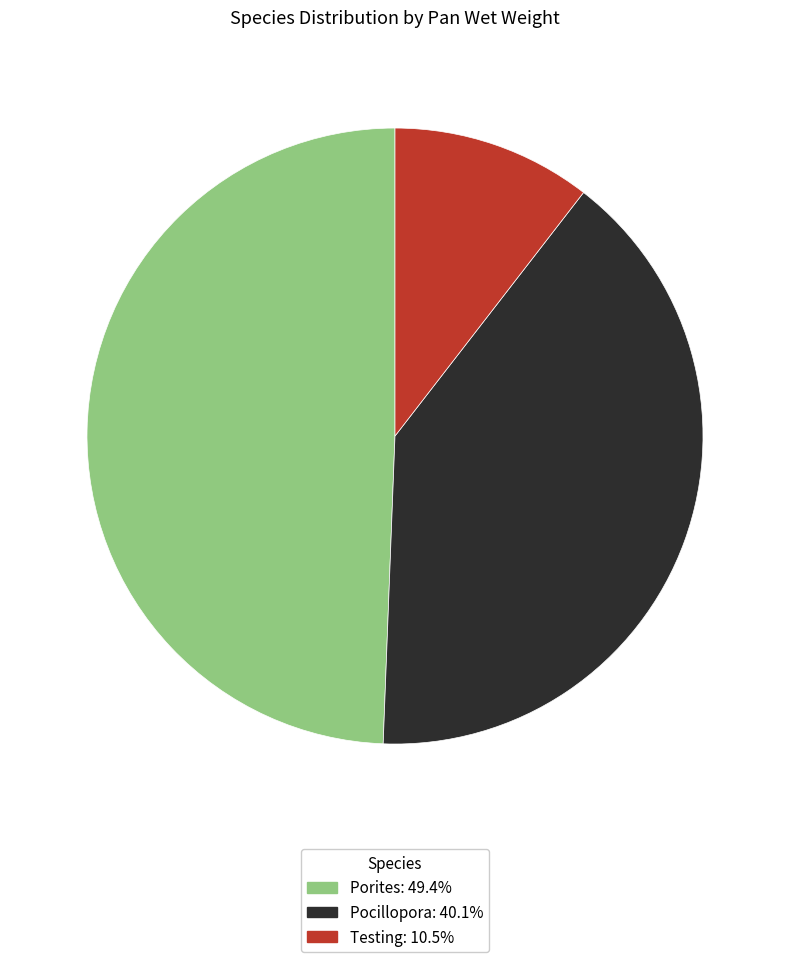

Is Porites the majority of the pie?

No